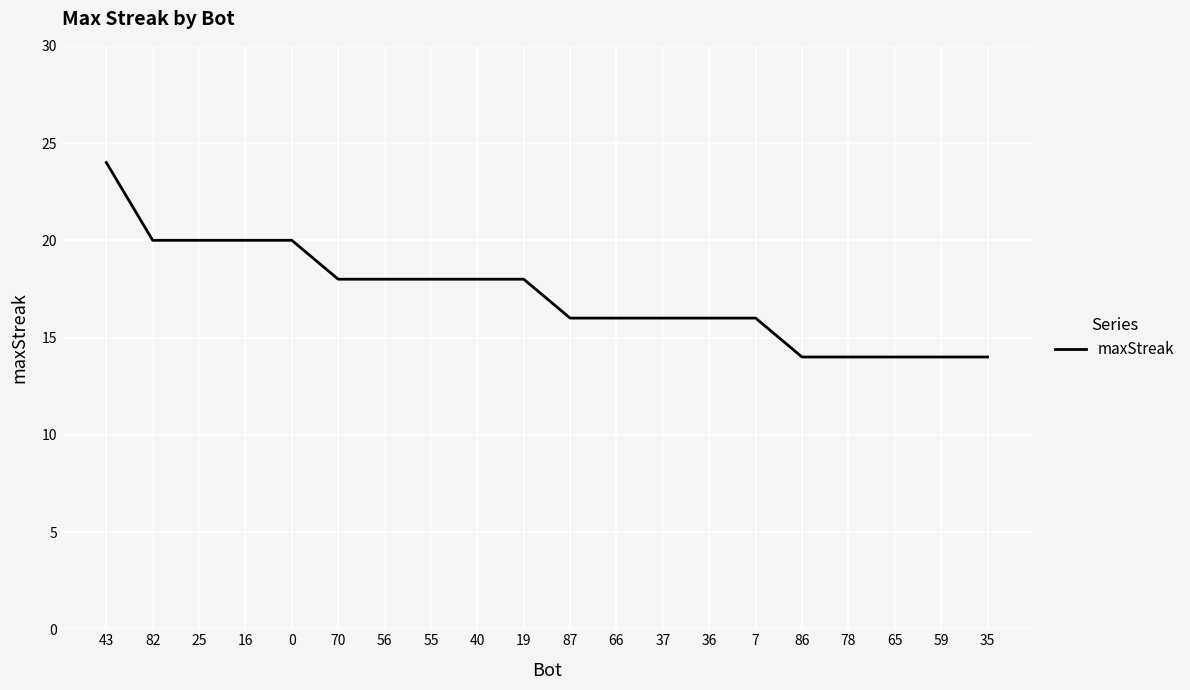

Approximately how many times larger is the value at 55 compared to 37?

1.1